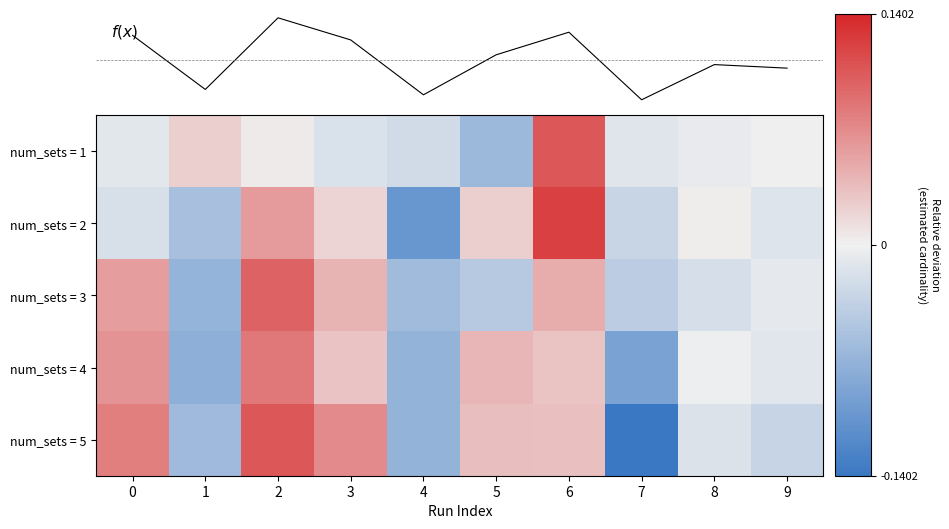

What is the difference between the maximum and minimum values in the num_sets = 1 series?

0.2